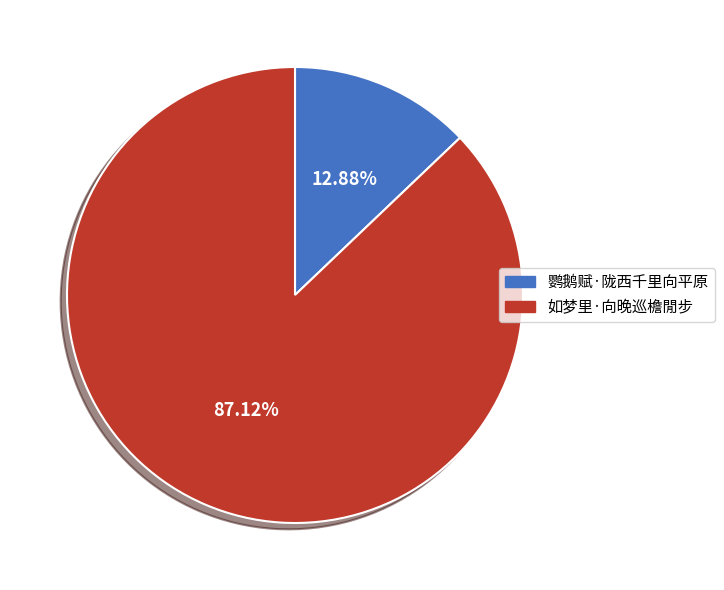

To the nearest percent, what is the average slice percentage?

50%